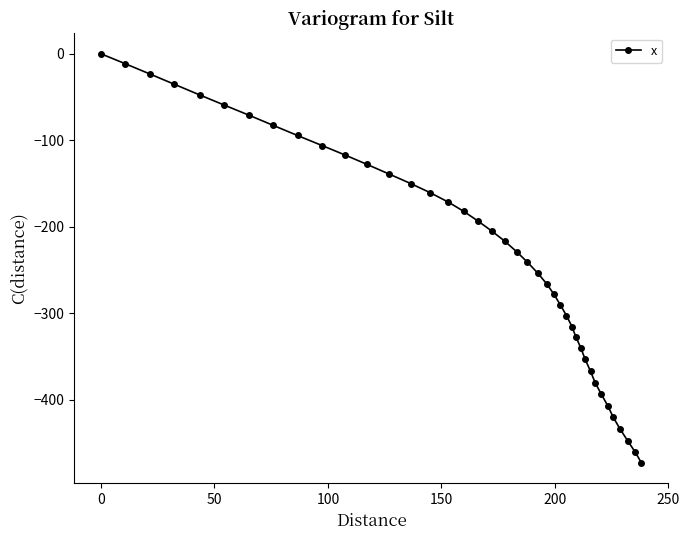

What is the smallest value displayed?

-473.0